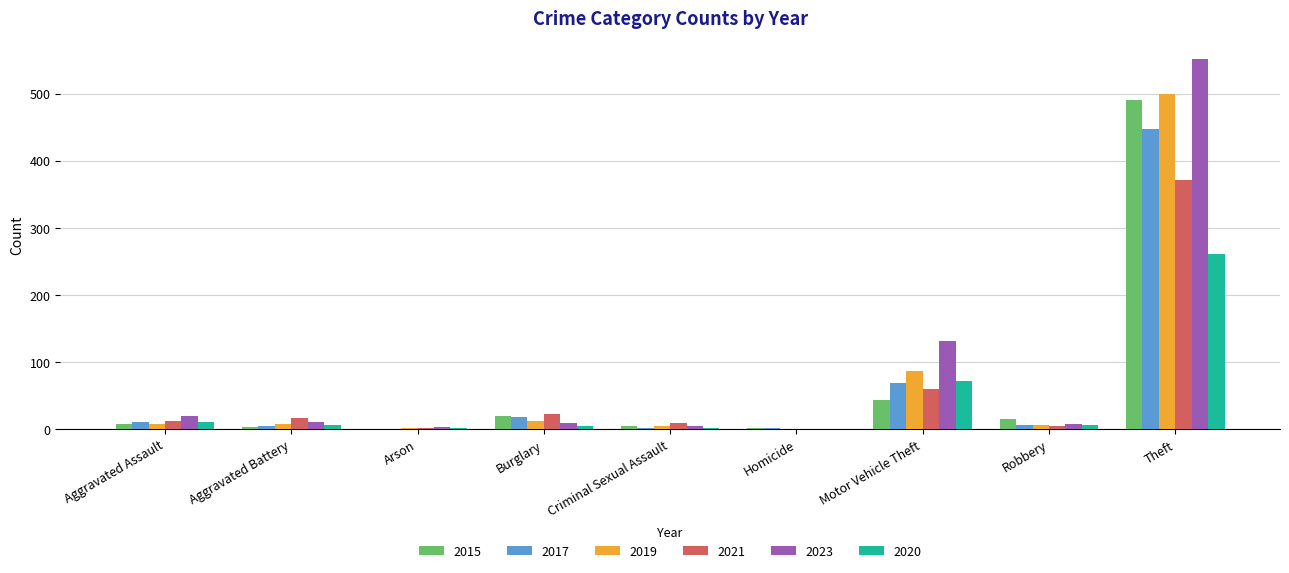

Is it true that 2023 equals 122 at Theft?

False